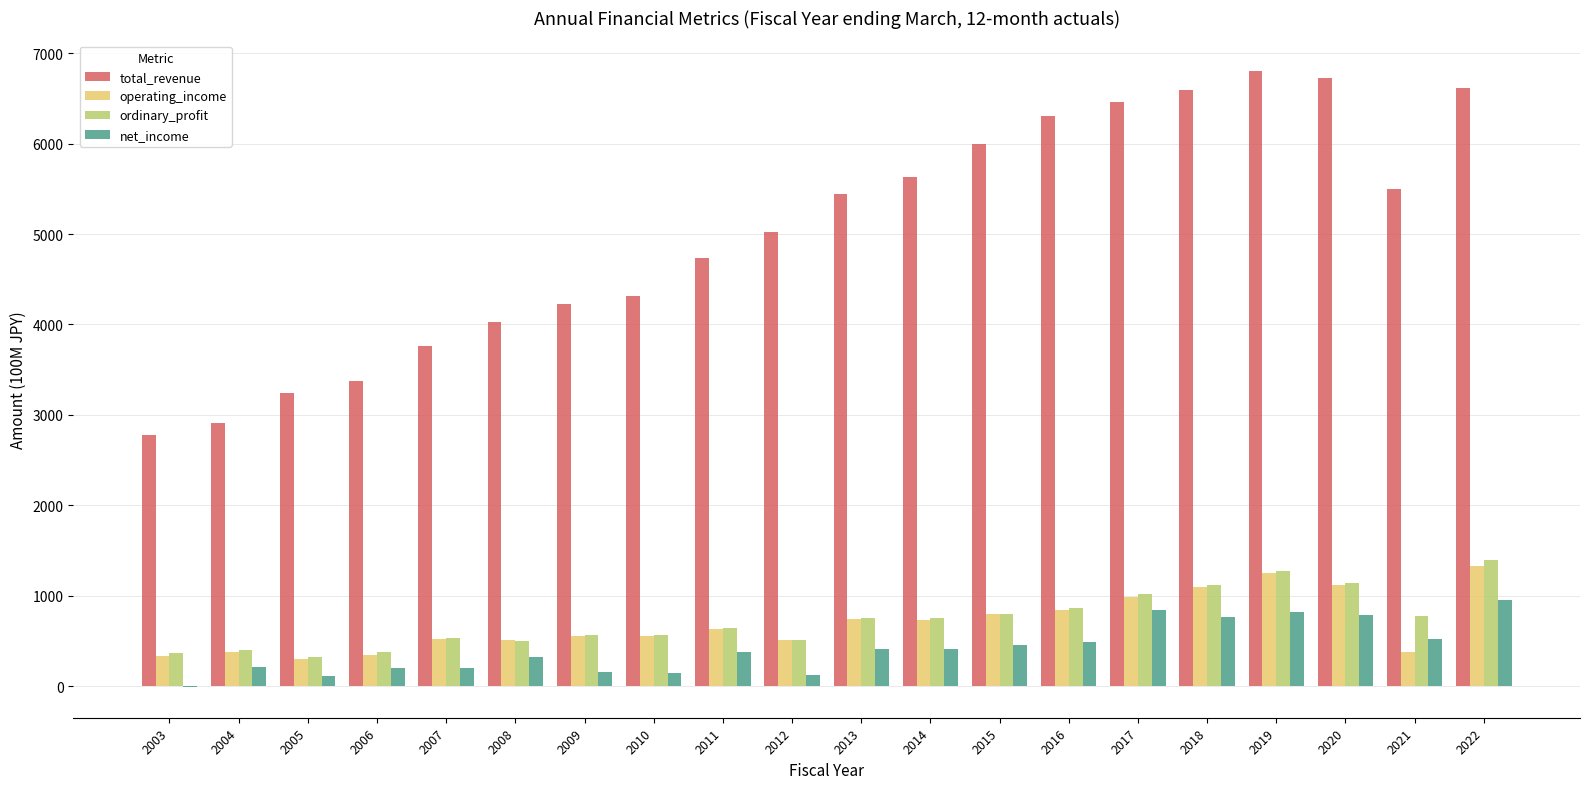

Between 2014 and 2020, which series saw the biggest shift?

total_revenue